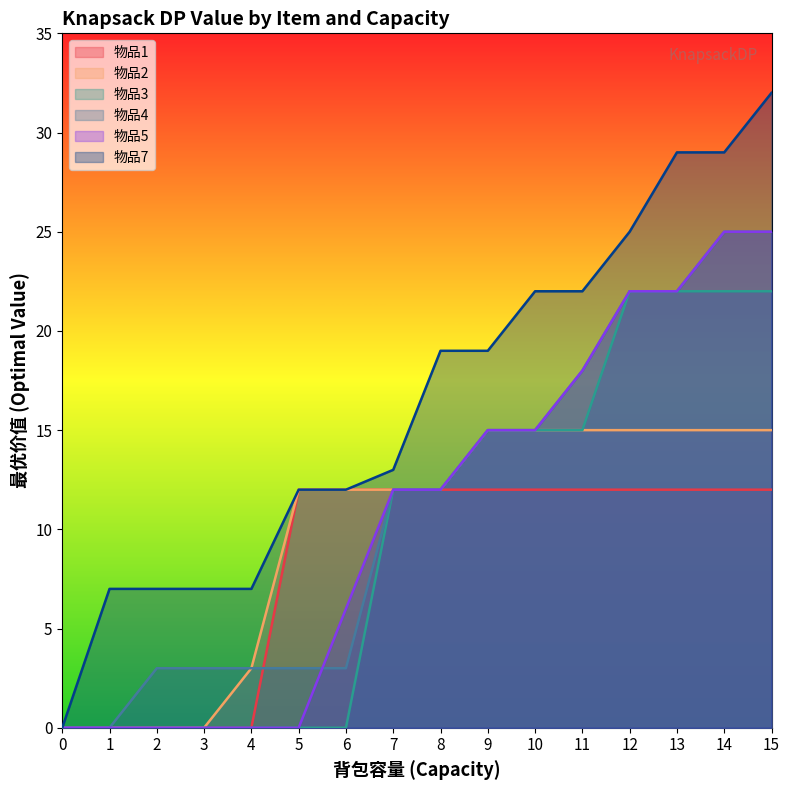

Reading left to right, list all the values displayed in this chart.

物品1: 0=0	1=0	2=0	3=0	4=0	5=12	6=12	7=12	8=12	9=12	10=12	11=12	12=12	13=12	14=12	15=12
物品2: 0=0	1=0	2=0	3=0	4=3	5=12	6=12	7=12	8=12	9=15	10=15	11=15	12=15	13=15	14=15	15=15
物品3: 0=0	1=0	2=0	3=0	4=0	5=0	6=0	7=12	8=12	9=15	10=15	11=15	12=22	13=22	14=22	15=22
物品4: 0=0	1=0	2=3	3=3	4=3	5=3	6=3	7=12	8=12	9=15	10=15	11=18	12=22	13=22	14=25	15=25
物品5: 0=0	1=0	2=0	3=0	4=0	5=0	6=6	7=12	8=12	9=15	10=15	11=18	12=22	13=22	14=25	15=25
物品7: 0=0	1=7	2=7	3=7	4=7	5=12	6=12	7=13	8=19	9=19	10=22	11=22	12=25	13=29	14=29	15=32